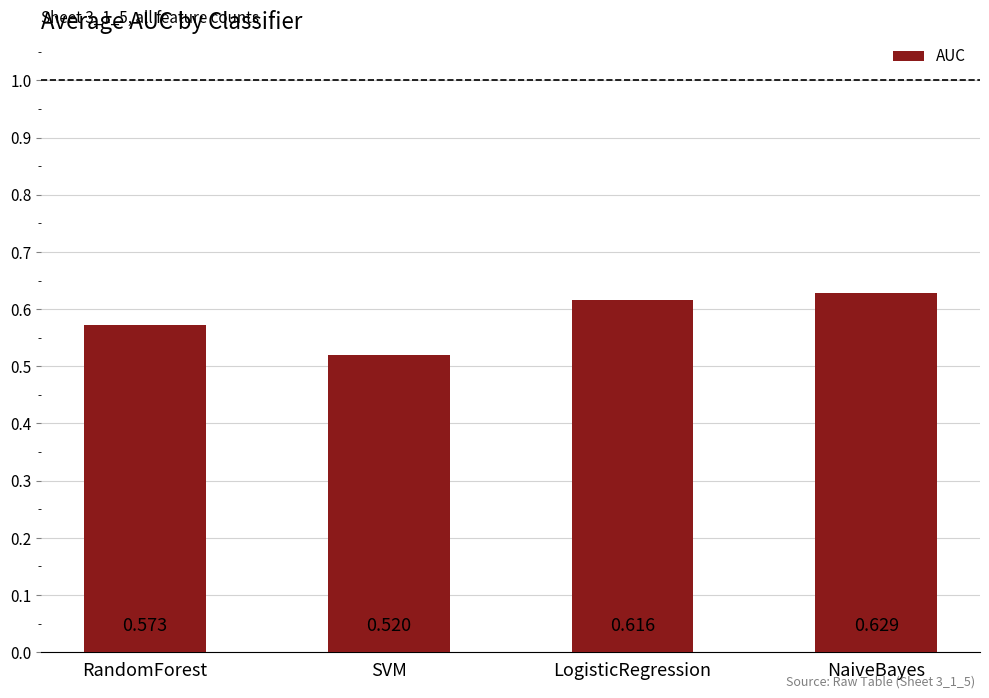

Where is the data nearest to the value 0?

SVM